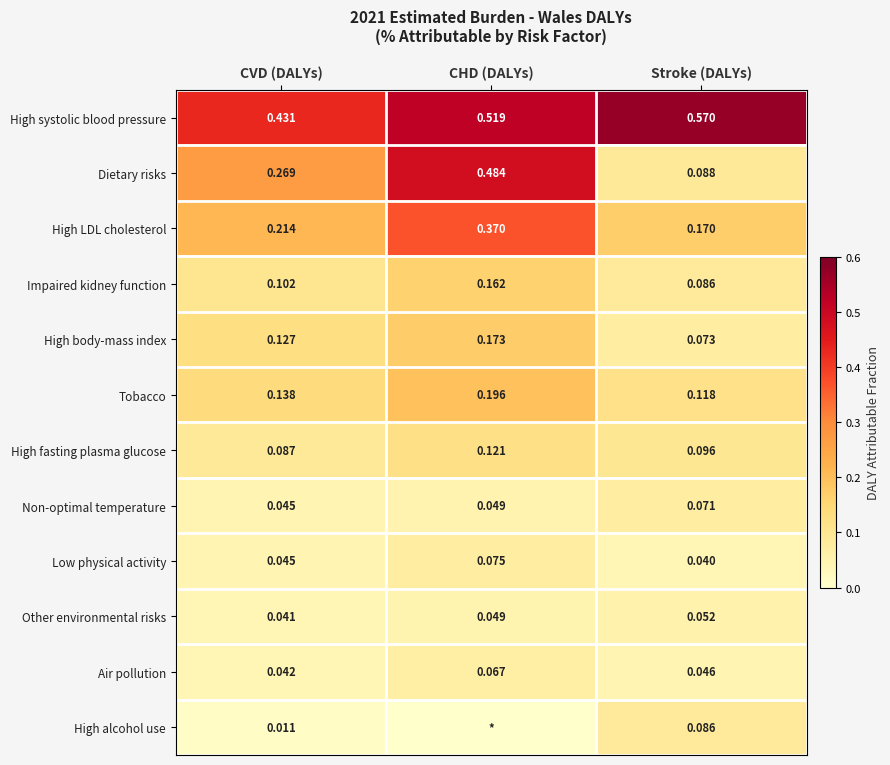

At which category is the sum across all series the highest?

CHD (DALYs)